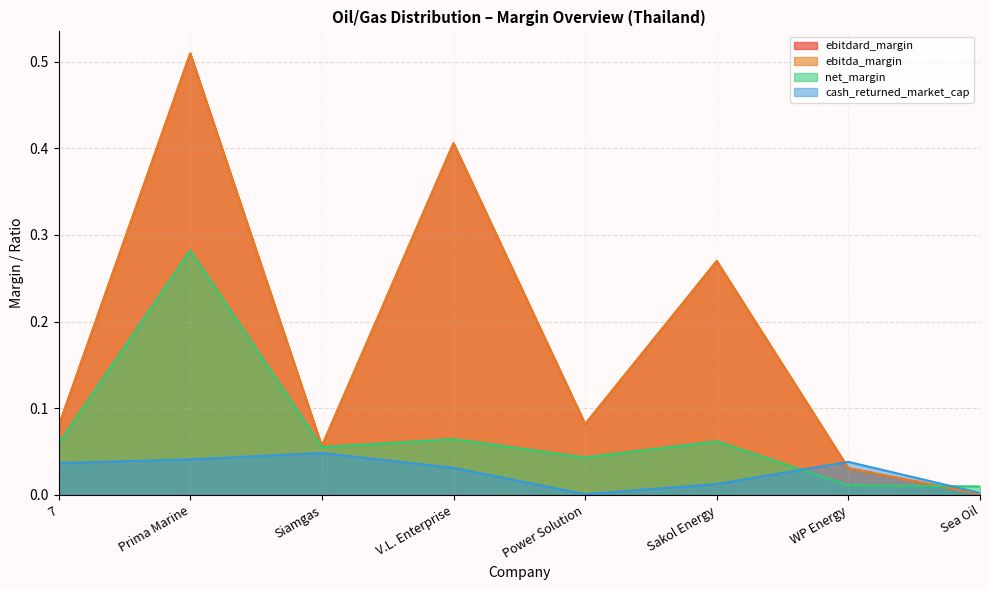

Does the chart have visible grid lines?

Yes